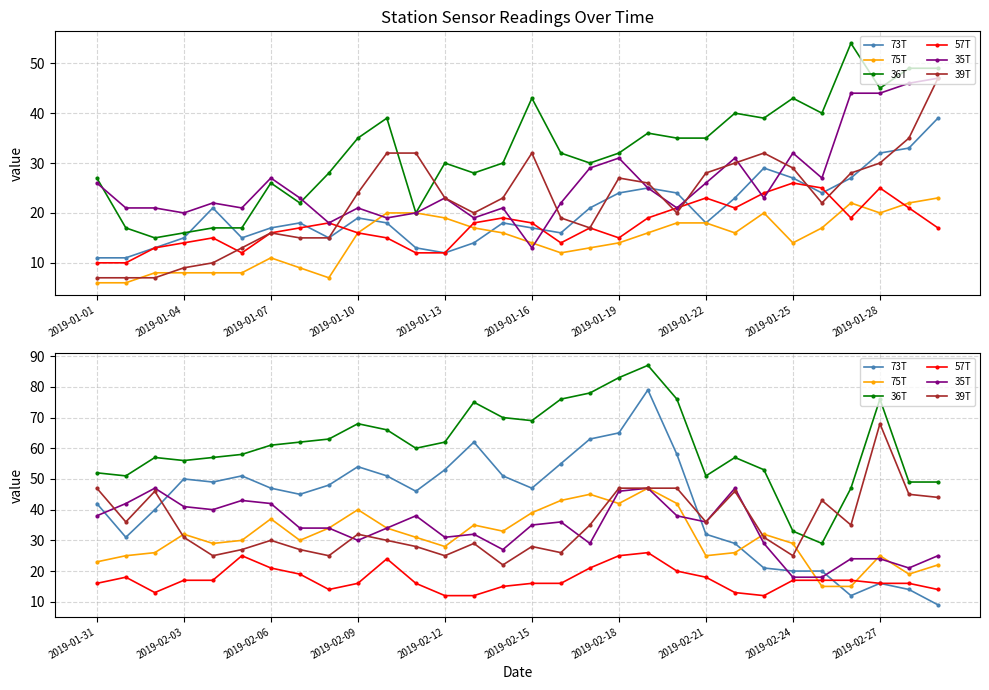

At which category is the sum across all series the highest?

19